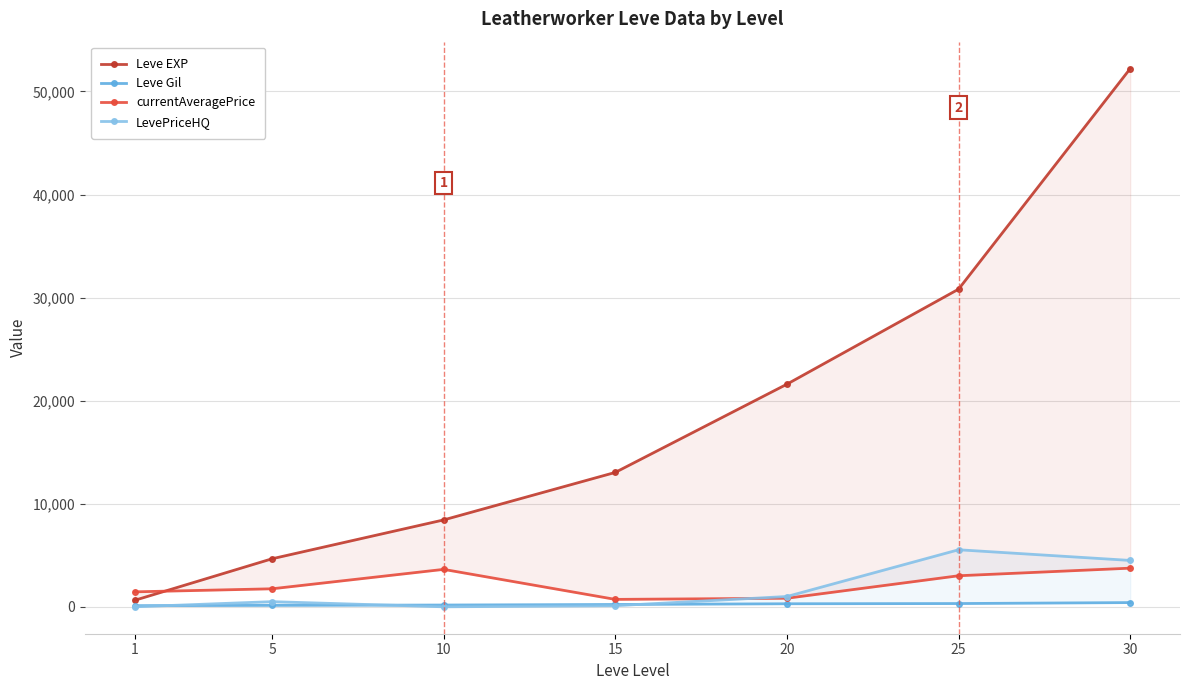

True or false: LevePriceHQ and Leve Gil cross at least once.

True